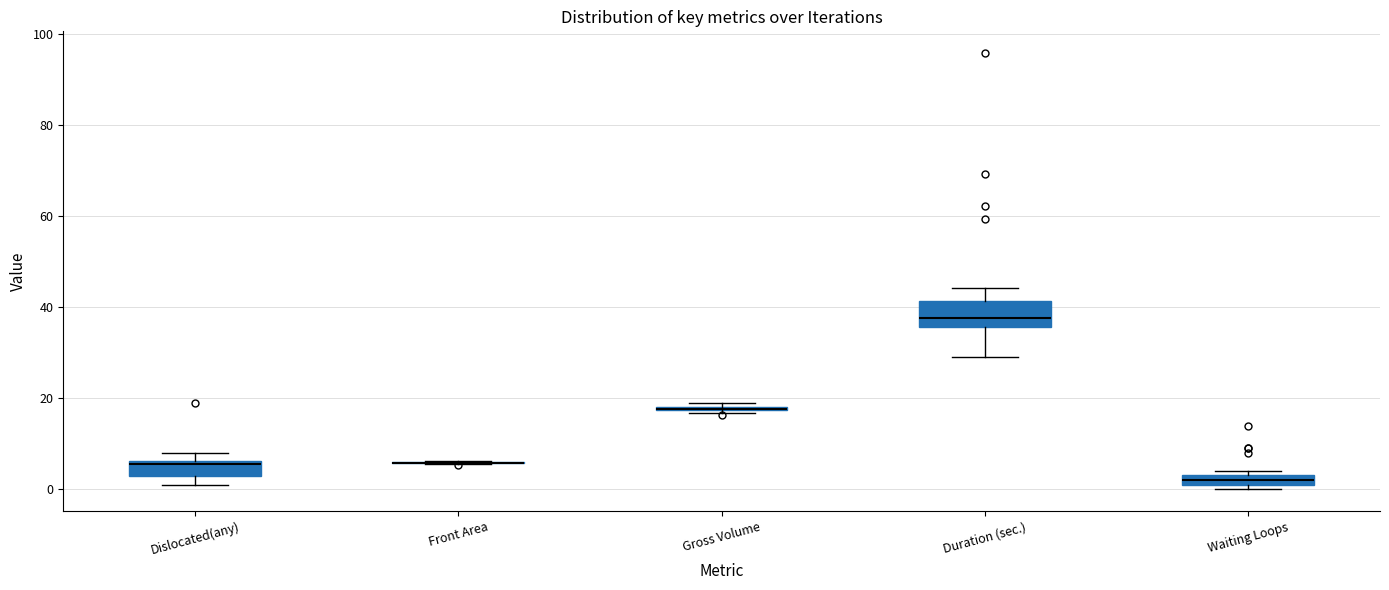

Where does the upper whisker of the box for Duration (sec.) end on the y-axis? The values are not printed on the chart, so give them approximately, as read against the axis.

44